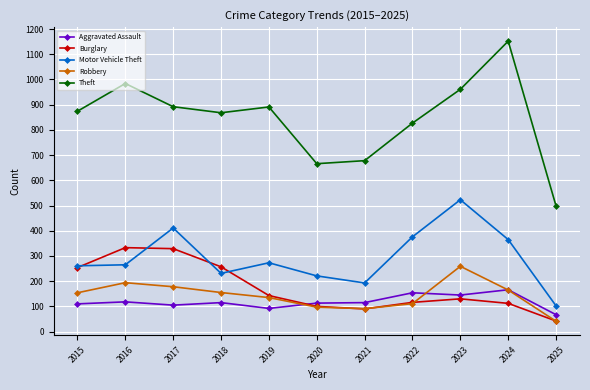

Does the chart have visible grid lines?

Yes